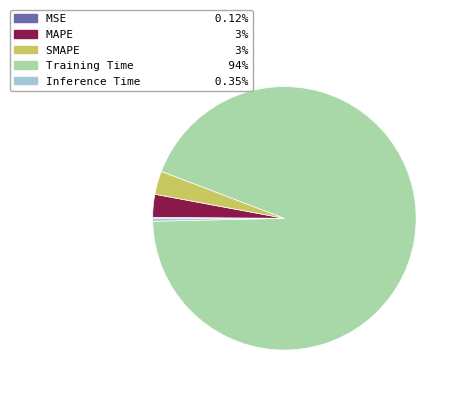

Which category accounts for the majority?

Training Time